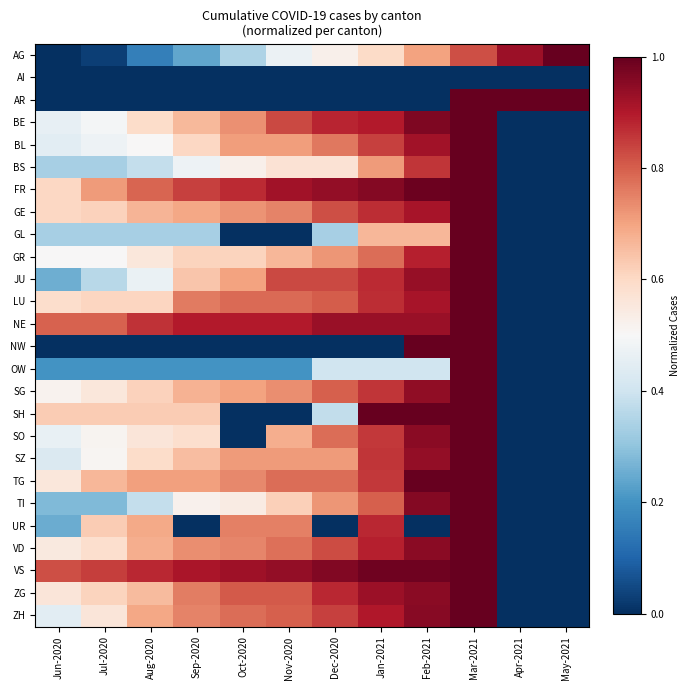

Which category has the lowest value across all series?

Jun-2020